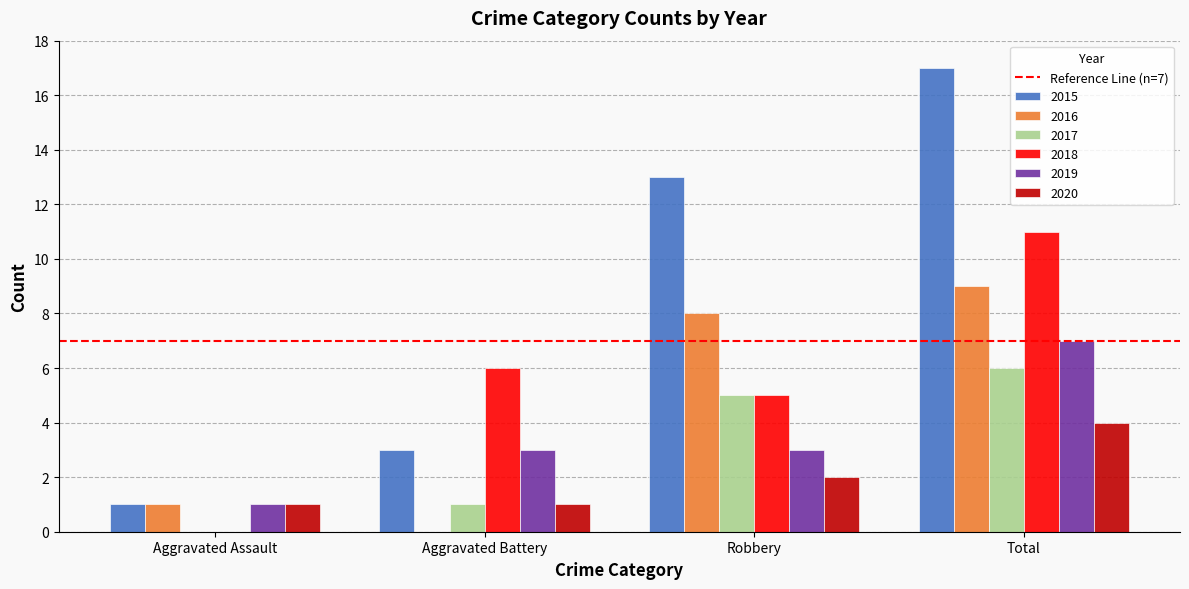

The 2017 series shows 1 at Aggravated Battery. True or false?

True